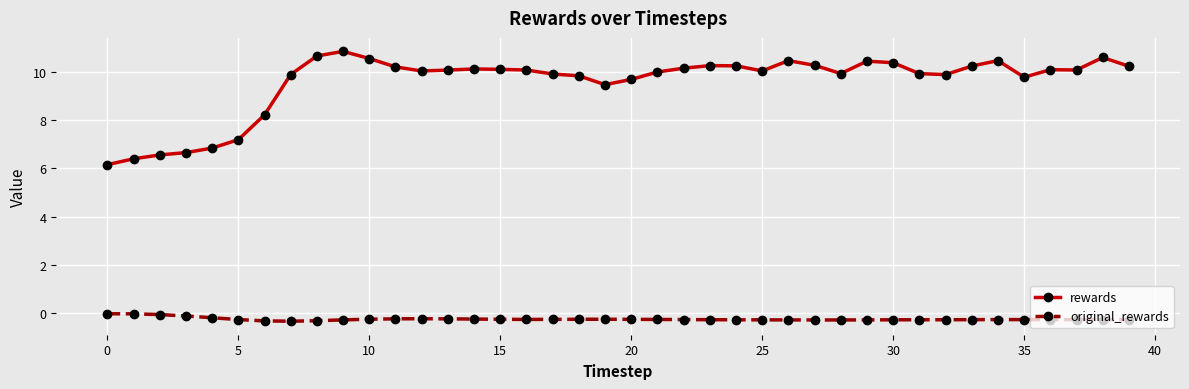

List the series in order of their peak value, lowest first.

original_rewards, rewards